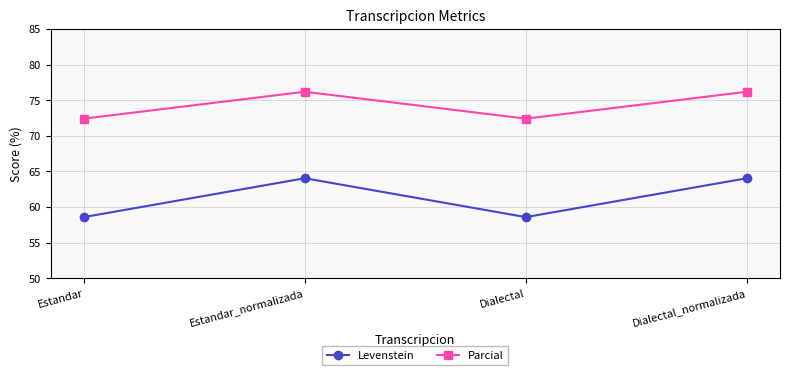

How many lines are shown in the chart?

2